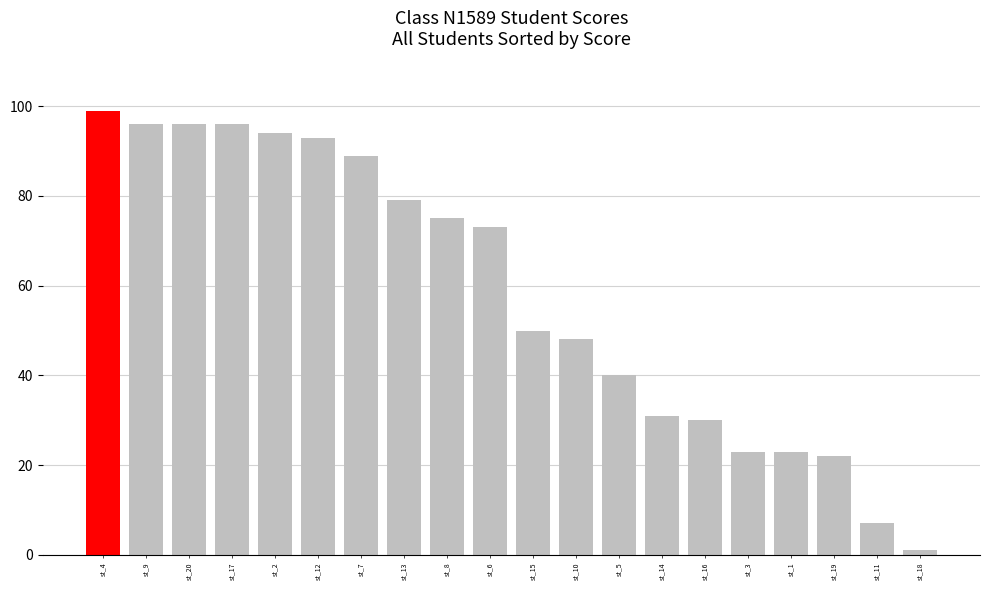

At which label is the value closest to 50?

st_15